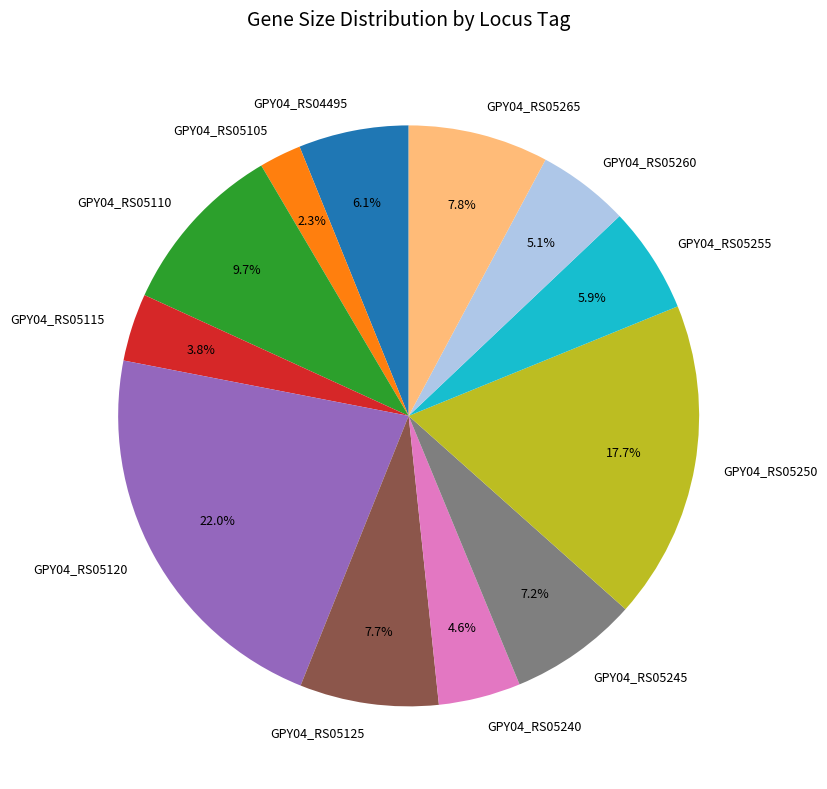

Does any single category account for the majority?

No